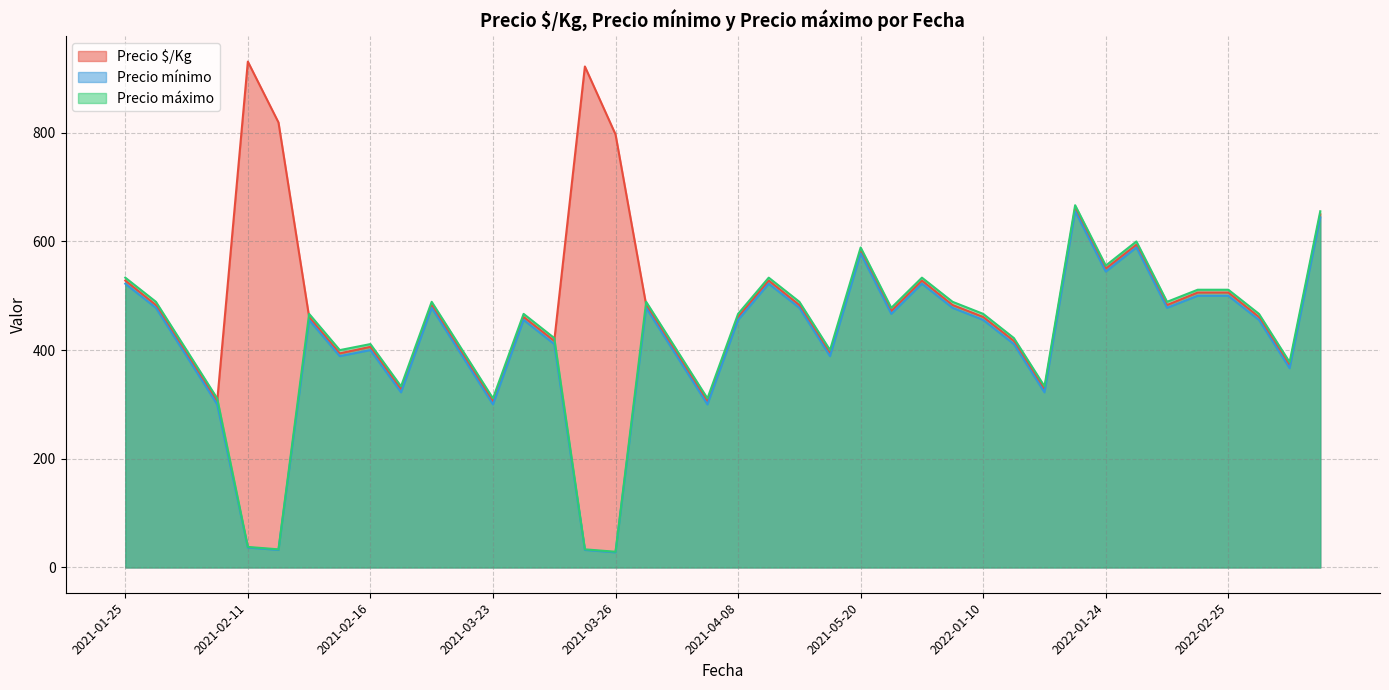

How many data points in Precio mínimo are less than 455?

18